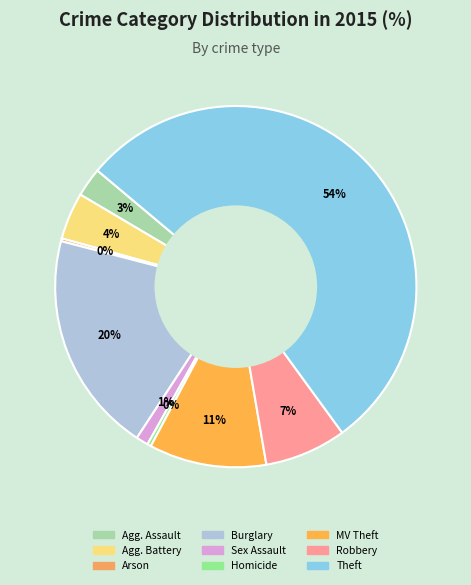

How many slices are in this pie chart?

9